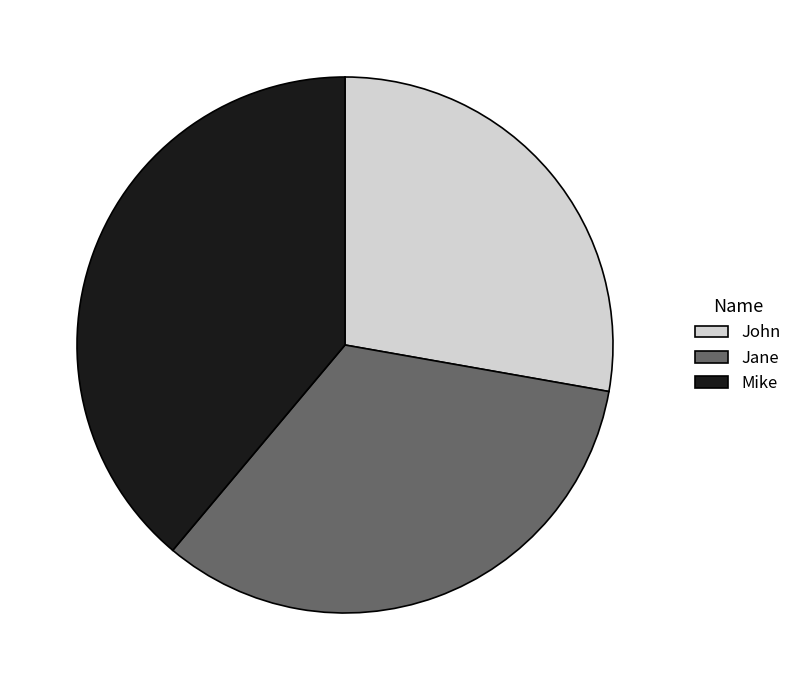

Do John and Jane together represent more than half of the pie?

Yes